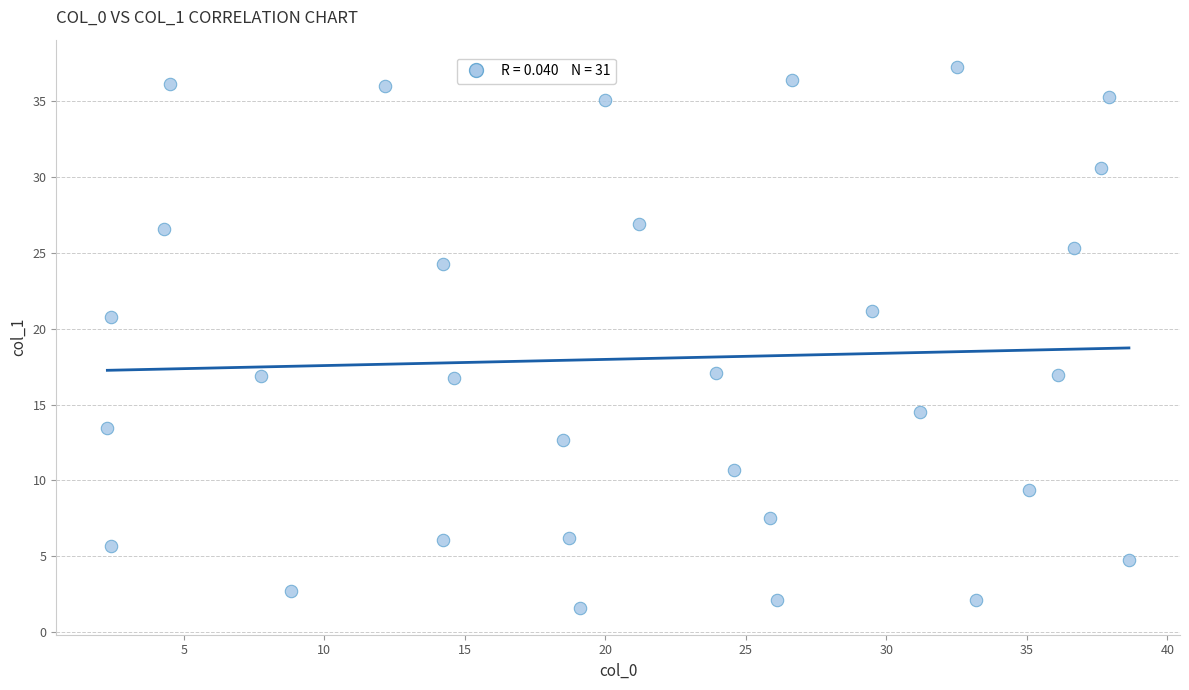

What is the range of X values (max minus min)?

36.4